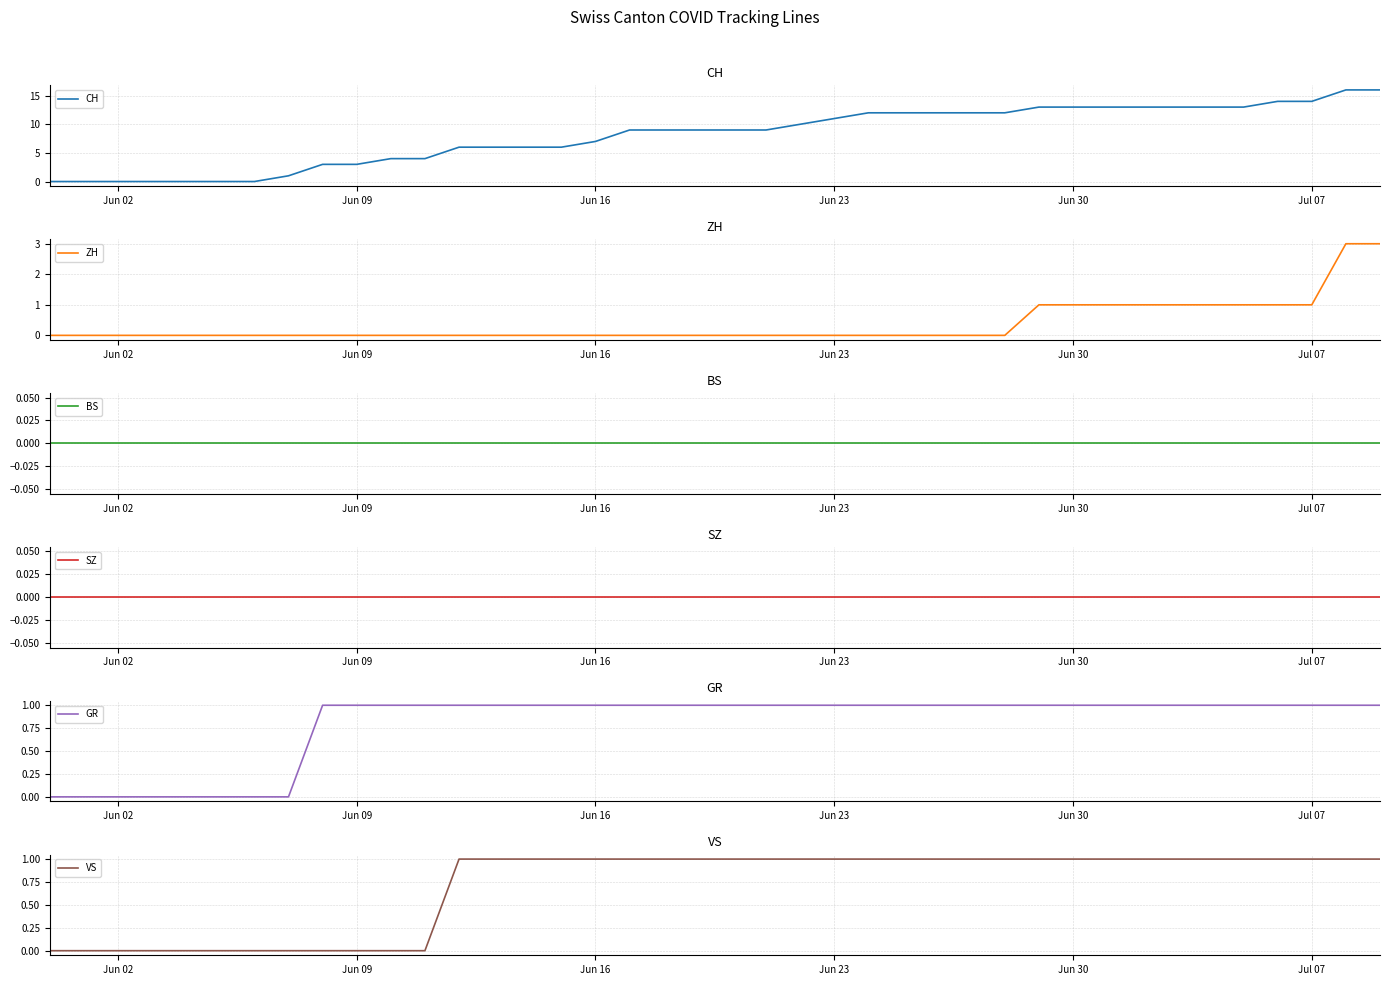

What are all the series names shown in the legend?

CH, ZH, BS, SZ, GR, VS